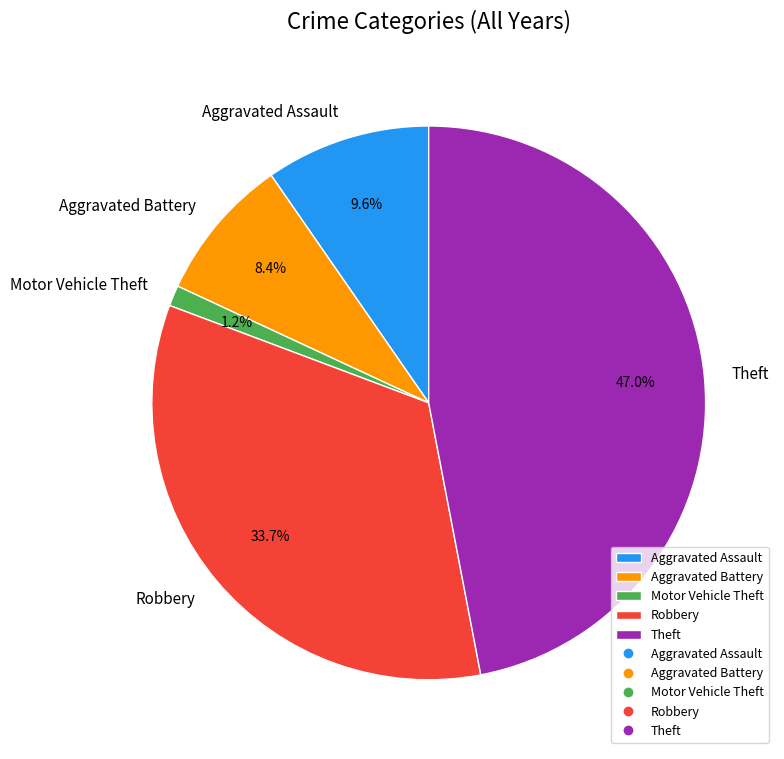

Does Robbery represent more than half of the total?

No